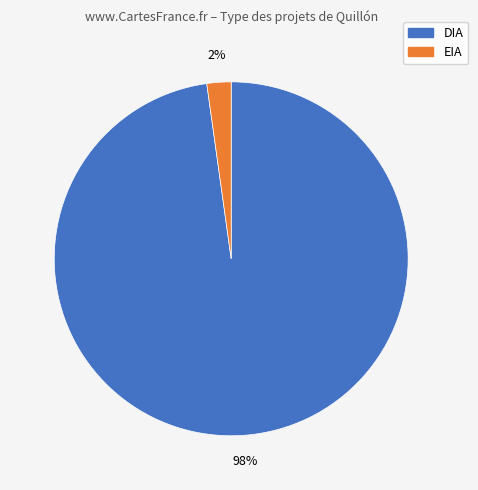

Does any single category account for the majority?

Yes